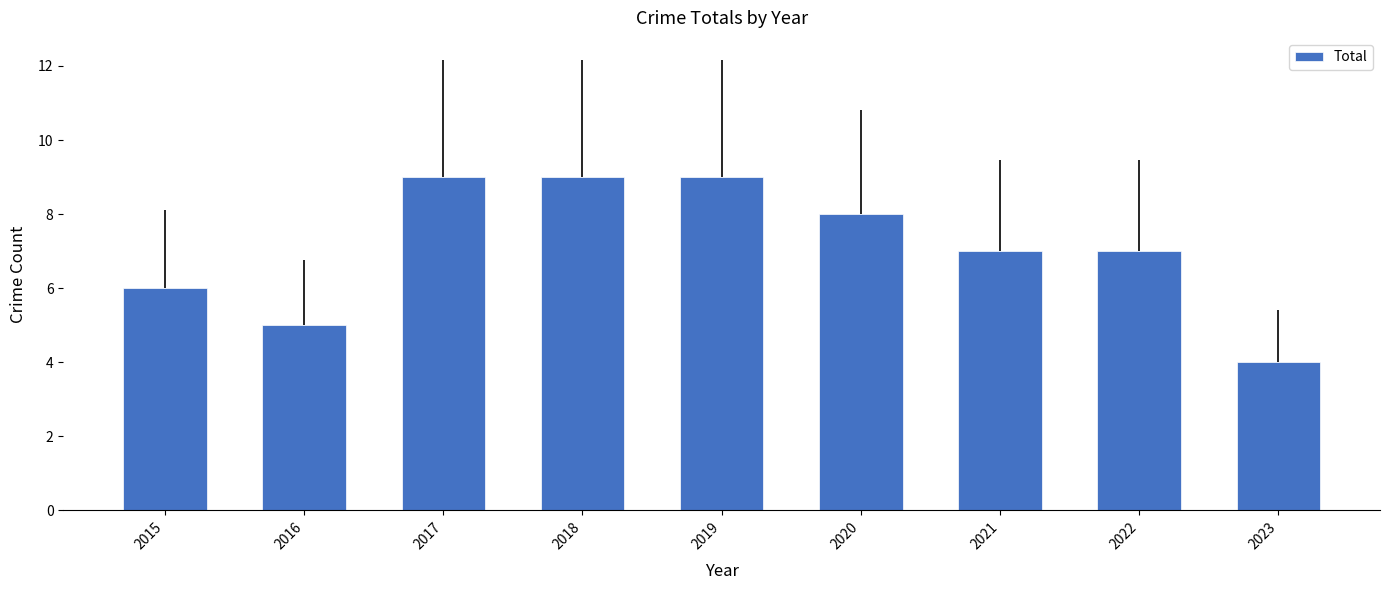

Are the bars grouped side by side (vs. stacked)?

No